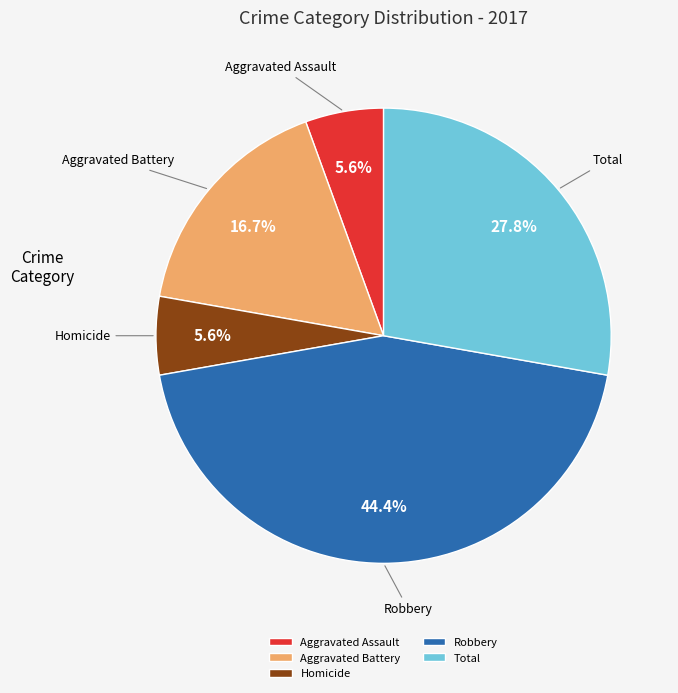

What is the largest slice in the pie chart?

Robbery